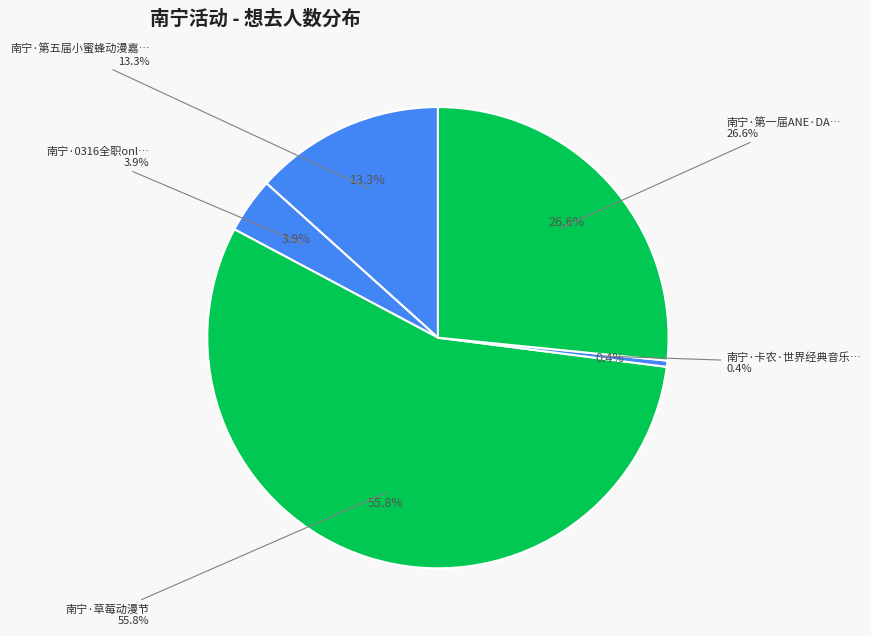

Rank the categories by value from highest to lowest.

南宁·草莓动漫节, 南宁·第一届ANE·DACG动漫嘉年华, 南宁·第五届小蜜蜂动漫嘉年华, 南宁·0316全职only-全明星周末（取消）, 南宁·卡农·世界经典音乐之旅音乐会